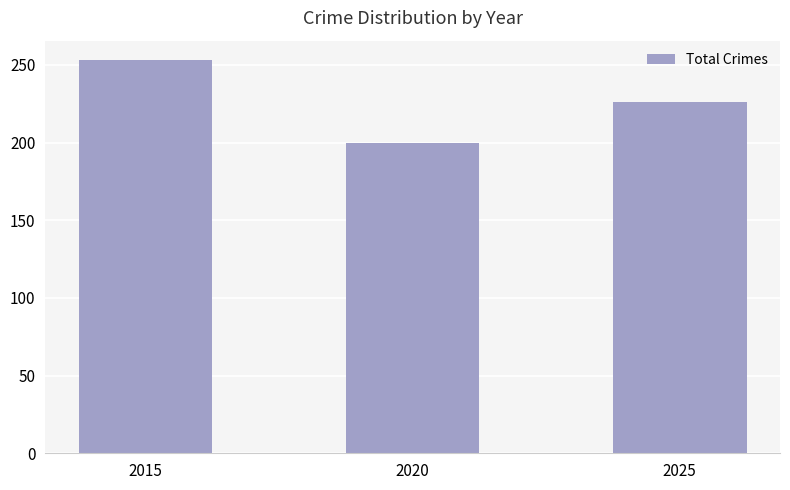

What is the difference between the values at 2025 and 2015?

27